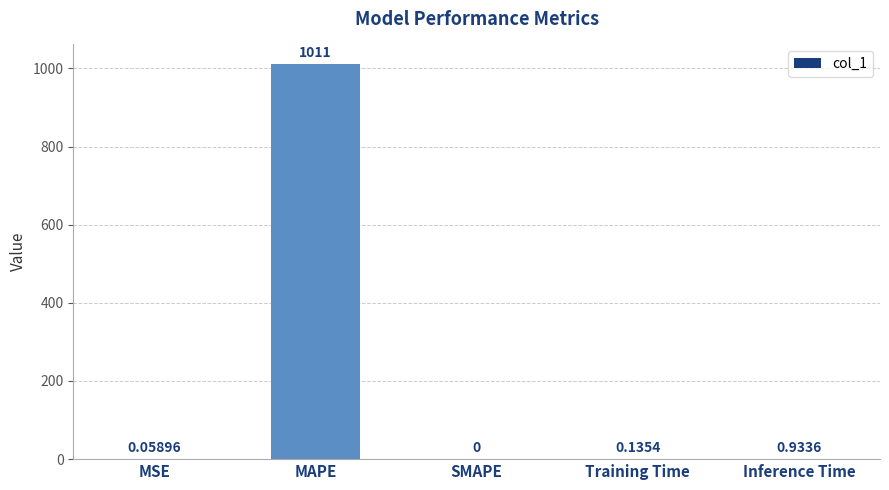

Where is the data nearest to the value 505?

Inference Time